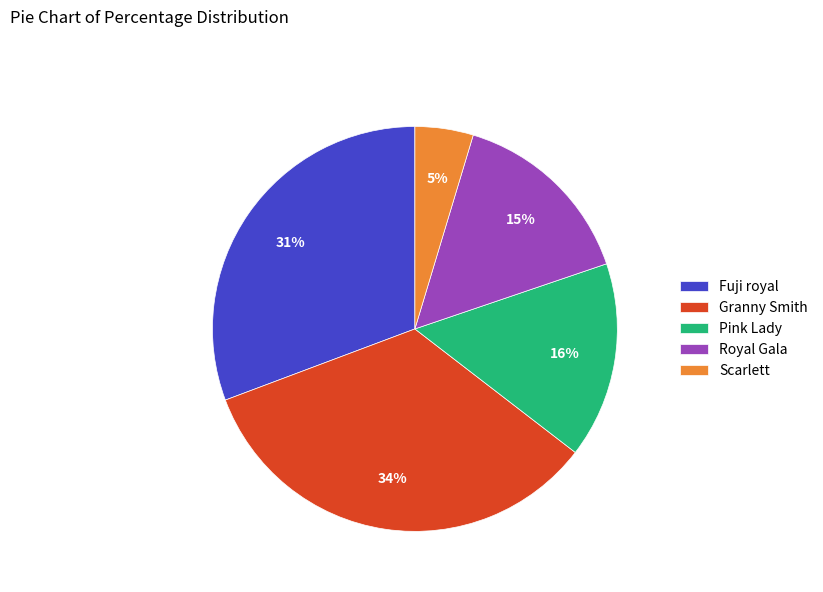

Is the sum of Scarlett and Royal Gala greater than half?

No